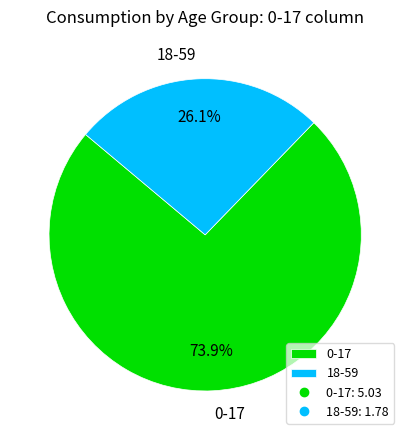

Approximately how many times larger is the value at 18-59 compared to 0-17?

0.4